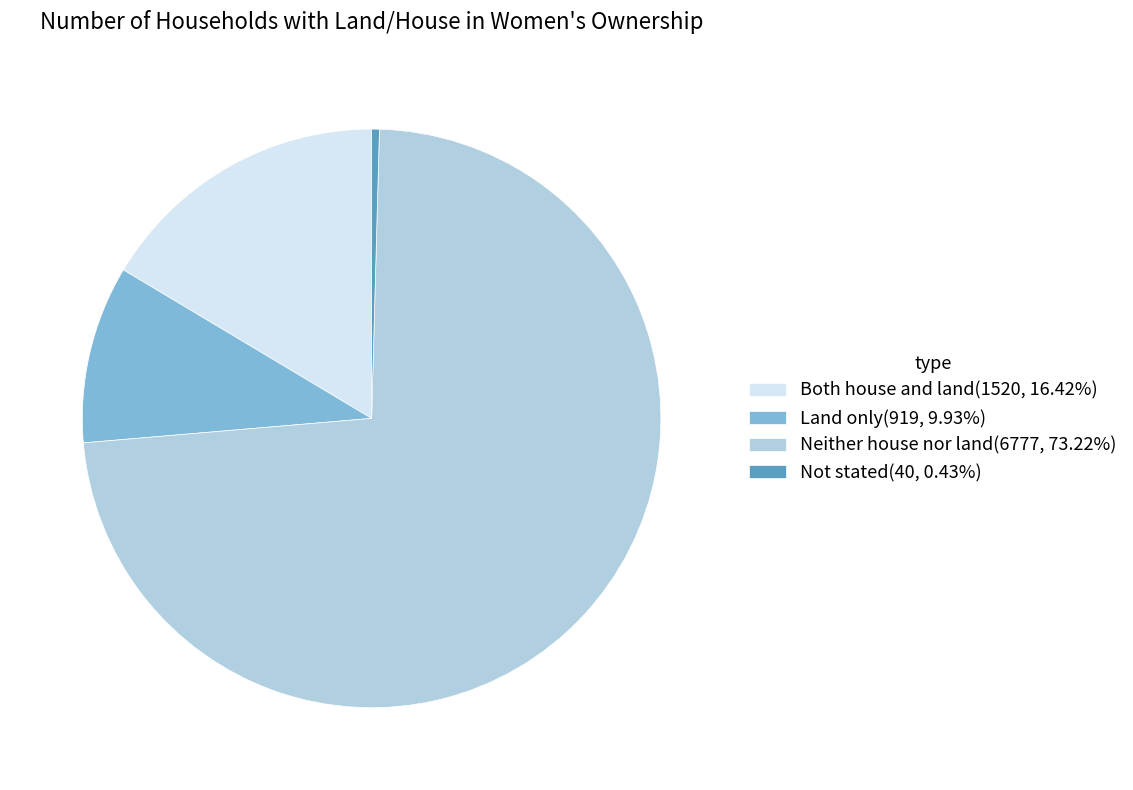

Is there any slice that represents more than half of the pie?

Yes